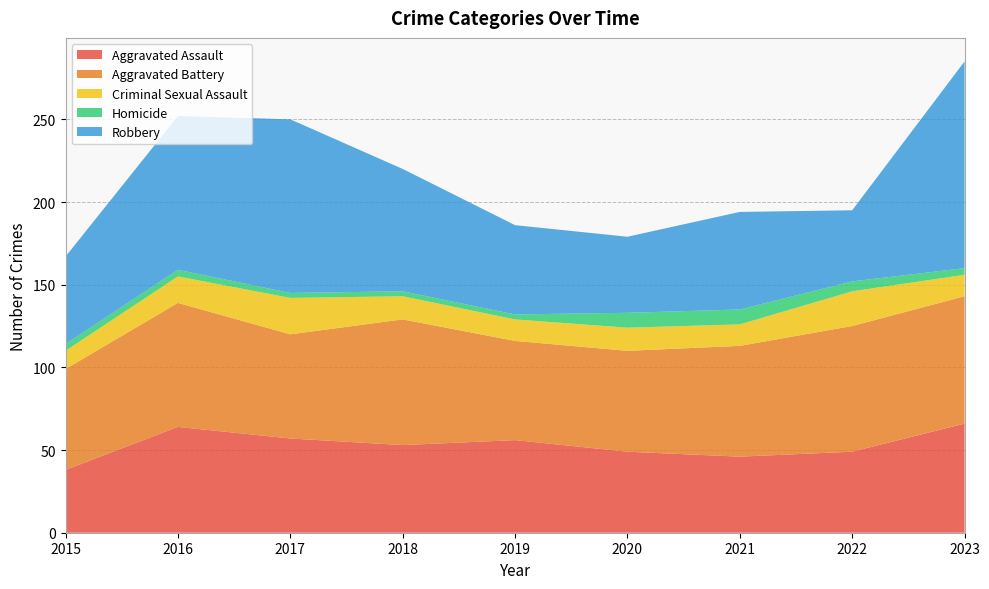

Reading left to right, what are all the values shown in this chart?

Aggravated Assault: 38	64	57	53	56	49	46	49	66
Aggravated Battery: 61	75	63	76	60	61	67	76	77
Criminal Sexual Assault: 11	16	22	14	13	14	13	21	13
Homicide: 4	4	3	3	3	9	9	6	4
Robbery: 53	93	105	74	54	46	59	43	125